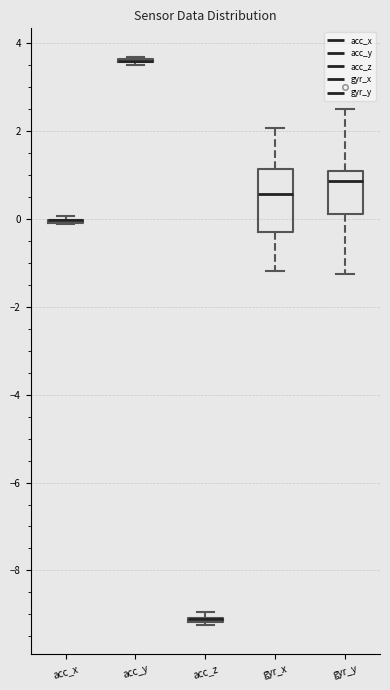

Which box is the tallest, from its lower edge to its upper edge?

gyr_x